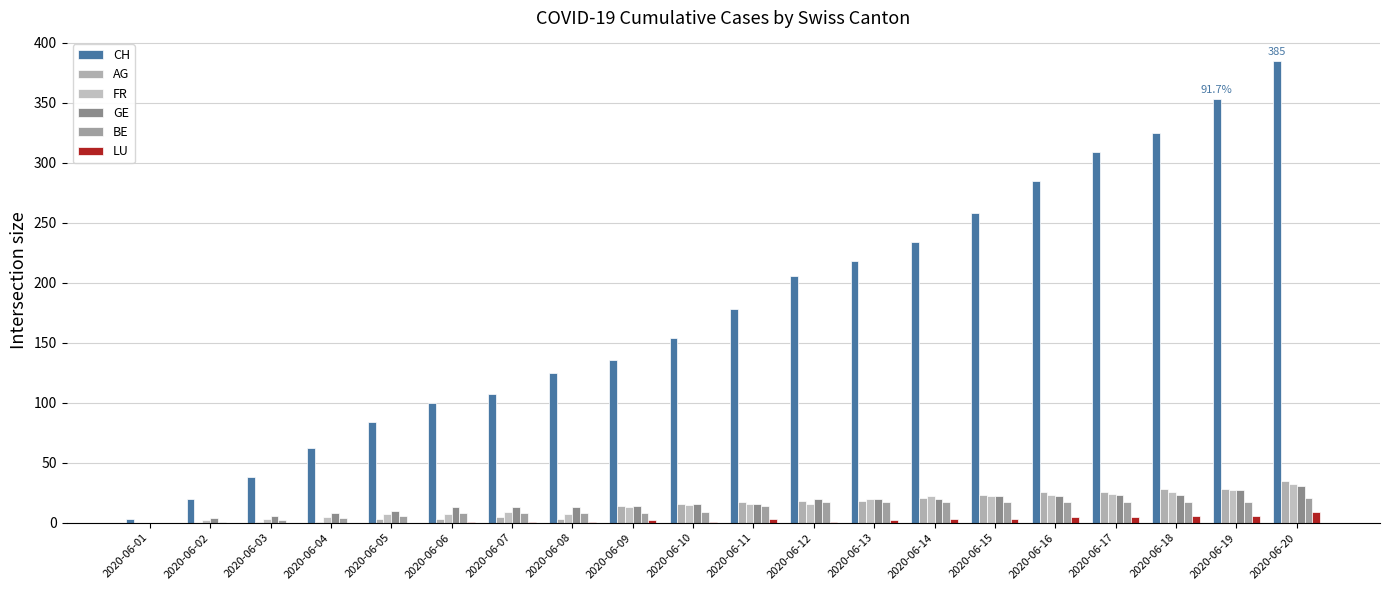

What is the difference between the highest and lowest values at 2020-06-04?

62